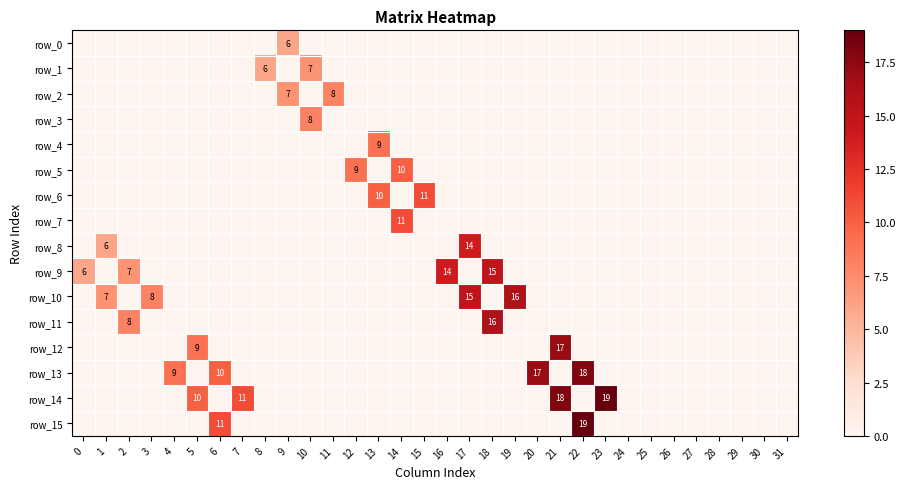

At how many categories does at least one series exceed 11?

8